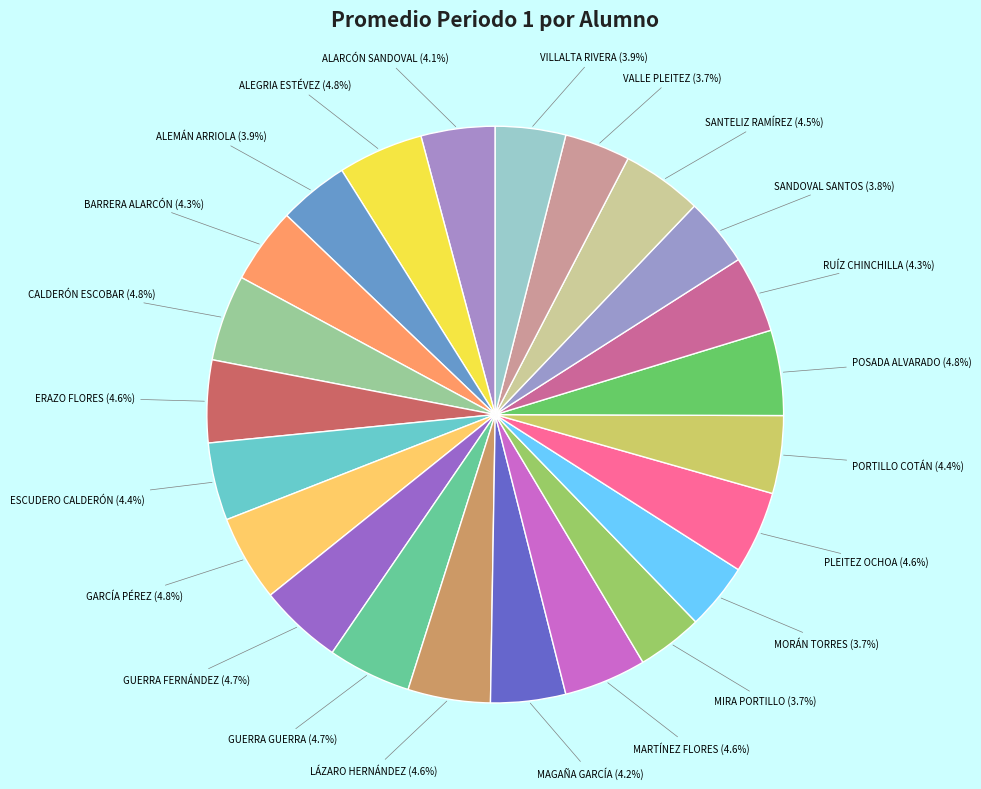

Which category has the smallest portion of the pie?

MIRA PORTILLO, EMELY